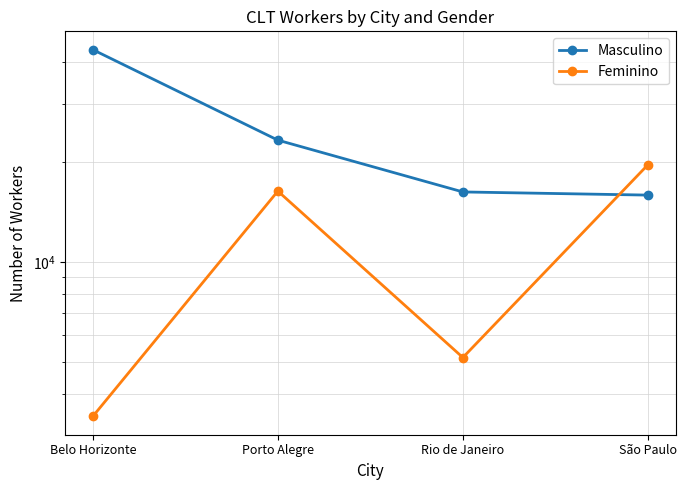

What is the difference between the maximum and second lowest values in the Feminino series?

14479